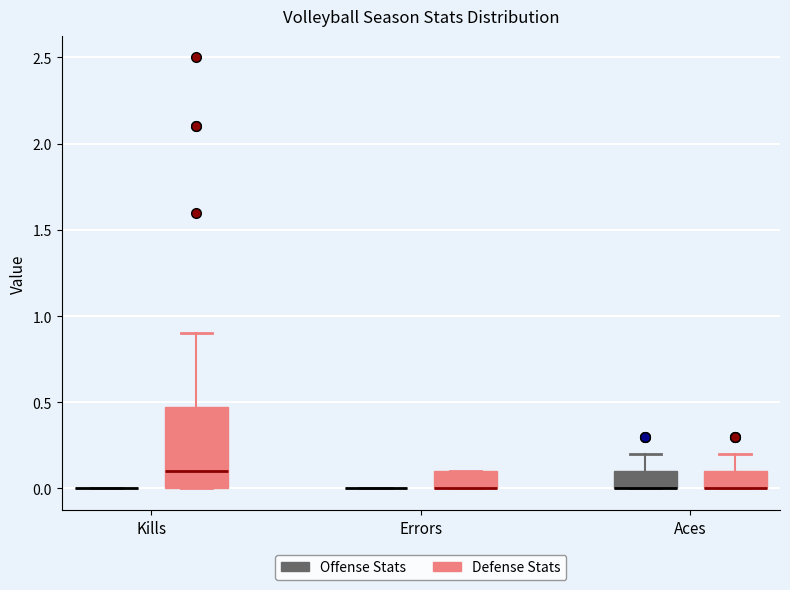

Reading left to right, read every box against the y-axis: the position of its median line, the range the box covers, and the ends of its whiskers. The values are not printed on the chart, so give them approximately, as read against the axis.

Kills (Offense Stats): box collapsed to a line at 0.0, whiskers 0.0 to 0.0
Kills (Defense Stats): median 0.1, box 0.0 to 0.5, whiskers 0.0 to 0.9
Errors (Offense Stats): box collapsed to a line at 0.0, whiskers 0.0 to 0.0
Errors (Defense Stats): median 0.0 (drawn on the box's lower edge), box 0.0 to 0.1, whiskers 0.0 to 0.1
Aces (Offense Stats): median 0.0 (drawn on the box's lower edge), box 0.0 to 0.1, whiskers 0.0 to 0.2
Aces (Defense Stats): median 0.0 (drawn on the box's lower edge), box 0.0 to 0.1, whiskers 0.0 to 0.2